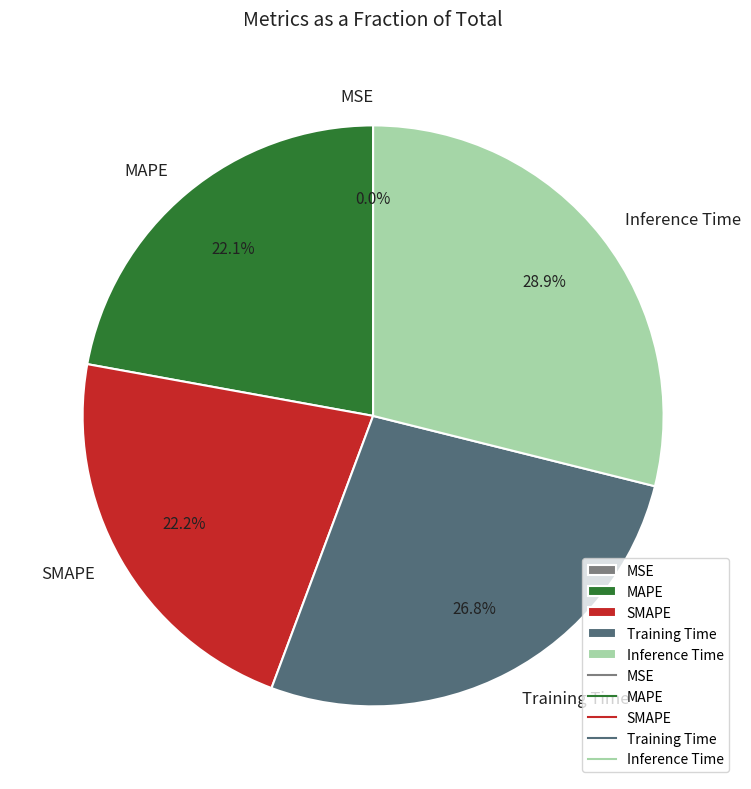

What is the largest slice in the pie chart?

Inference Time